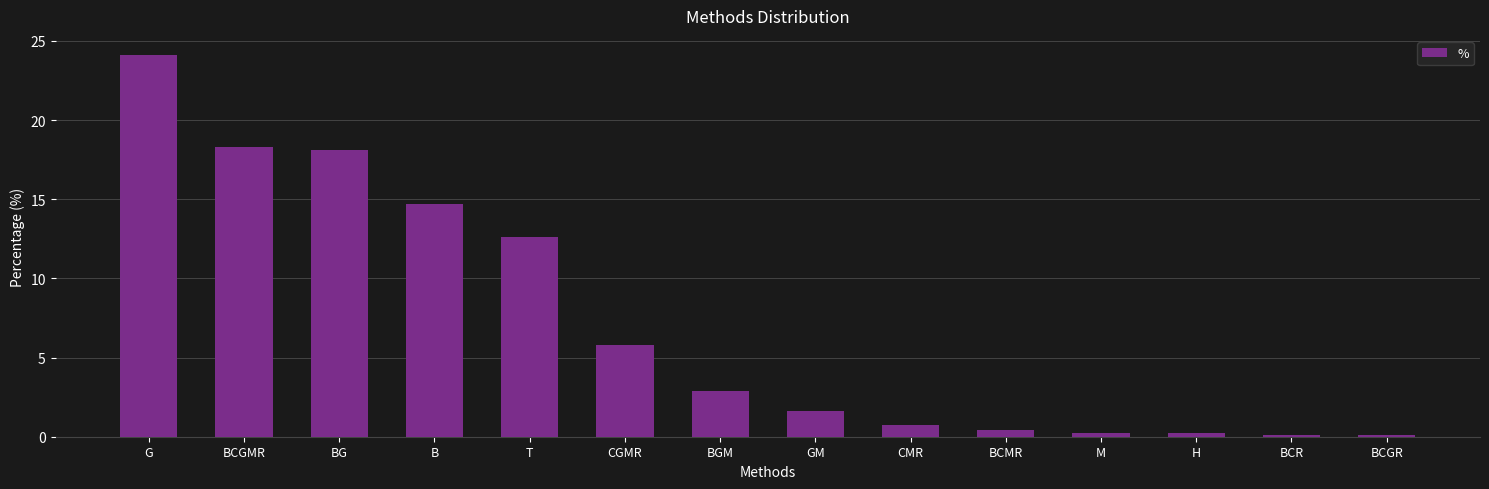

Reading left to right, list all the values displayed in this chart.

24.1	18.3	18.1	14.7	12.6	5.8	2.9	1.6	0.8	0.4	0.2	0.2	0.1	0.1